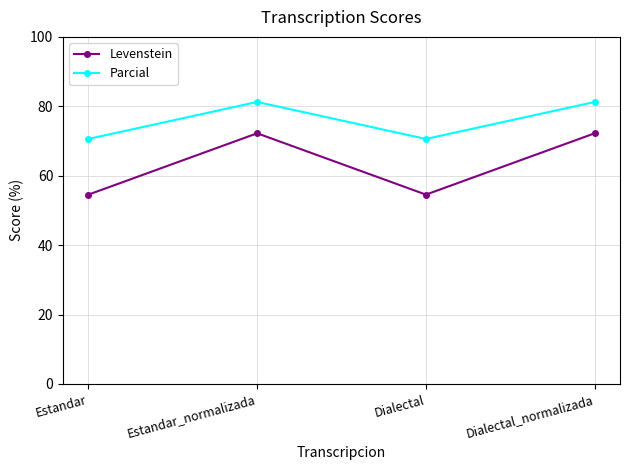

Rank the series by their average value, from highest to lowest.

Parcial, Levenstein